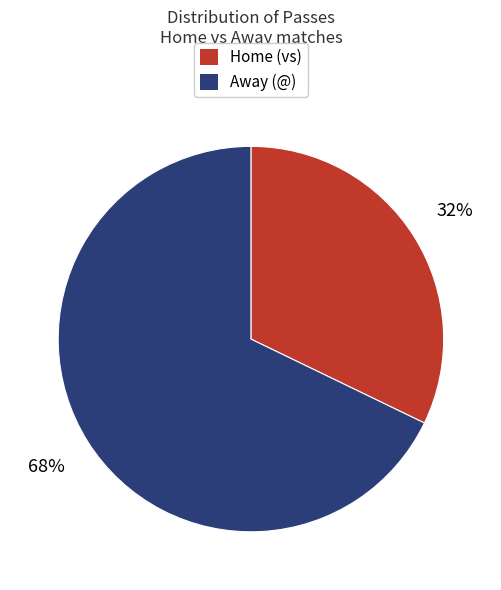

To the nearest percent, what is the difference between the largest and smallest slice percentages?

36%